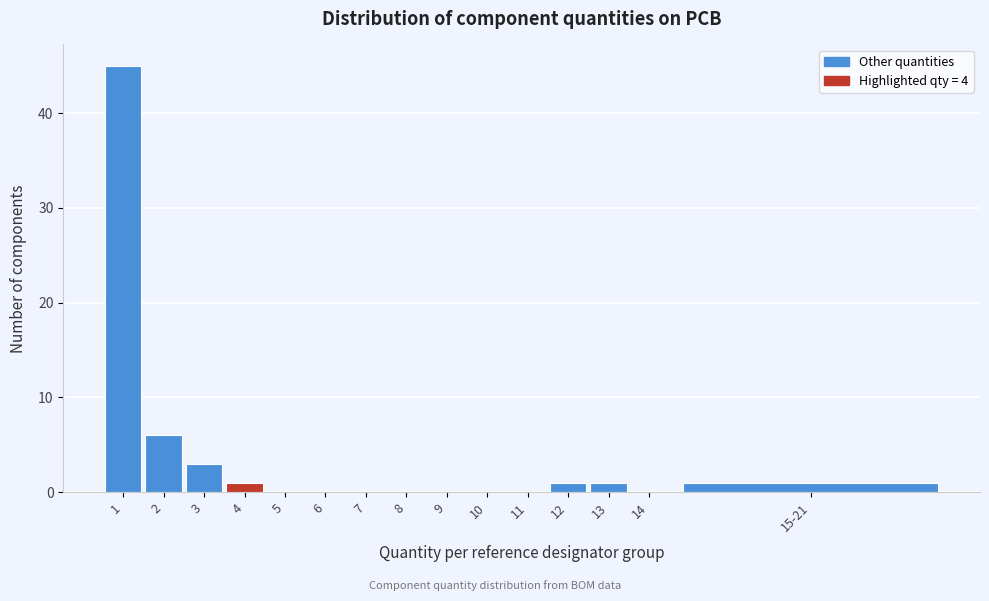

Reading right to left, what are all the values shown in this chart?

15-21=1	14=0	13=1	12=1	11=0	10=0	9=0	8=0	7=0	6=0	5=0	4=1	3=3	2=6	1=45